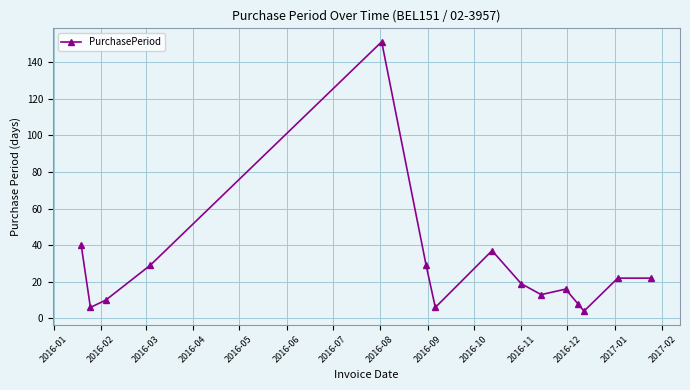

What is the greatest value displayed?

151